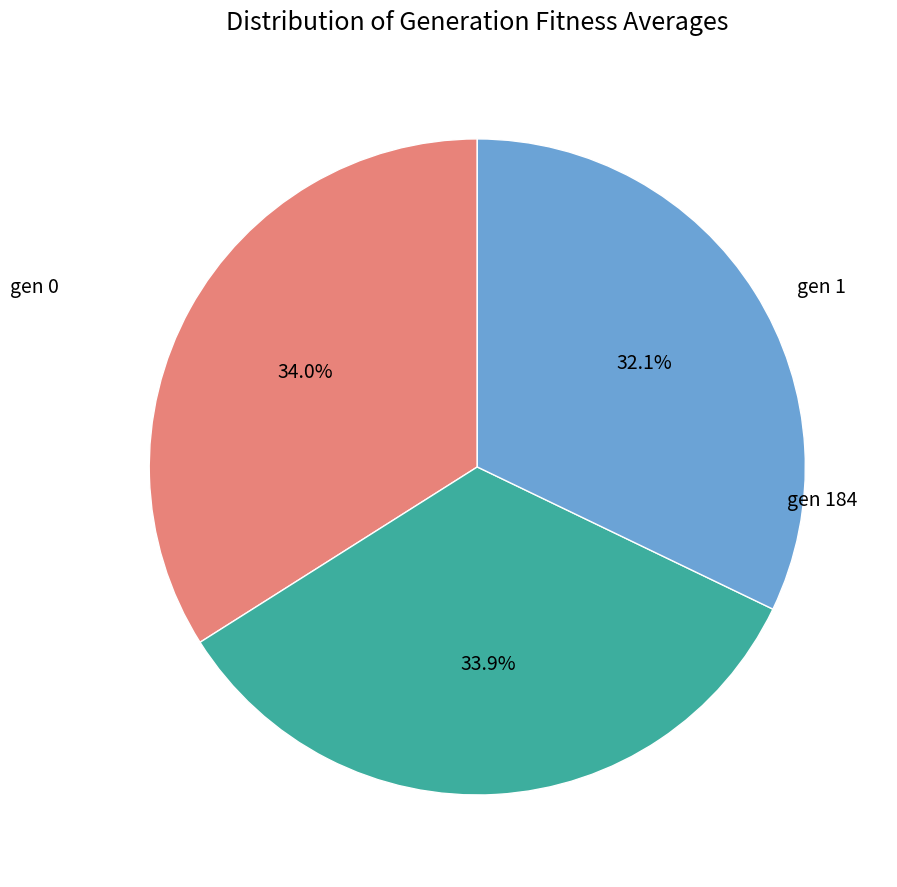

Is there a majority slice in this chart?

No